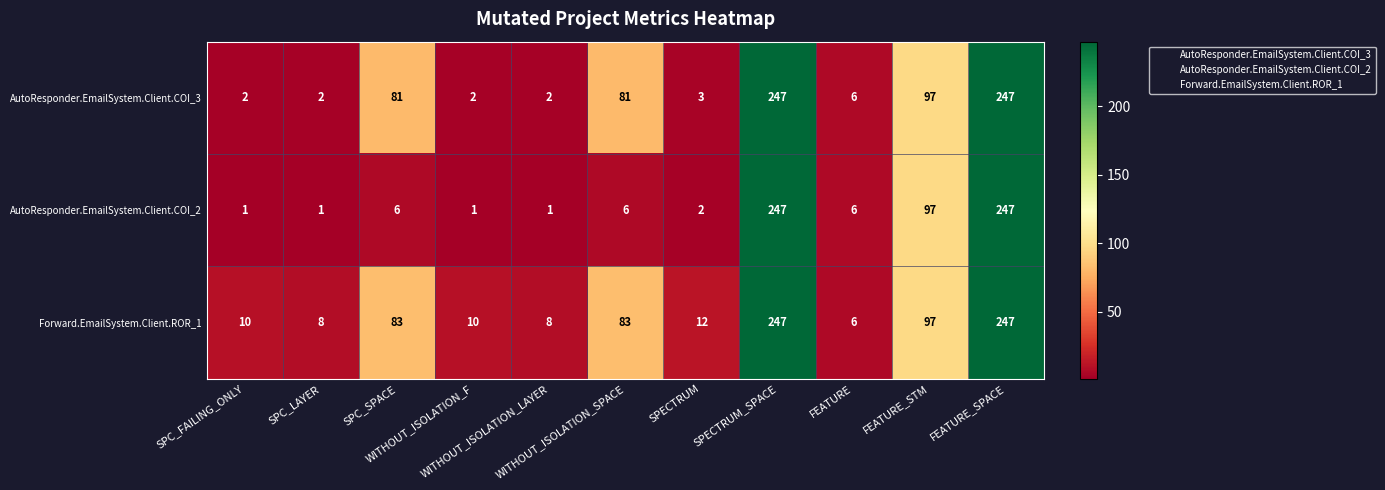

What is the highest value of the Forward.EmailSystem.Client.ROR_1 series?

247